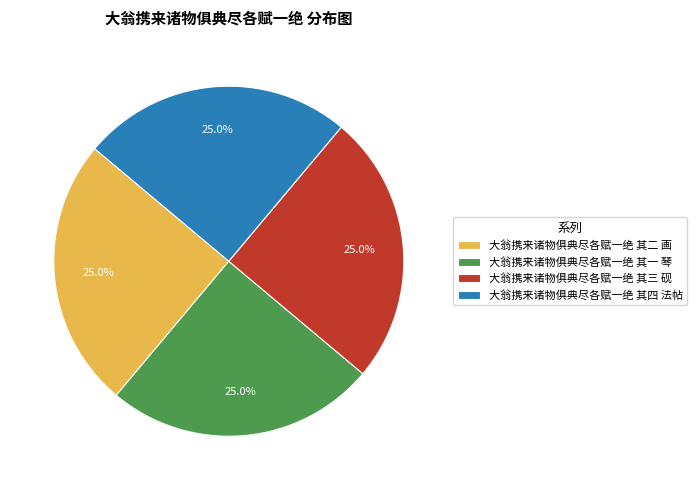

Approximately how many times larger is the value at 大翁携来诸物俱典尽各赋一绝 其一 琴 compared to 大翁携来诸物俱典尽各赋一绝 其二 画?

1.0